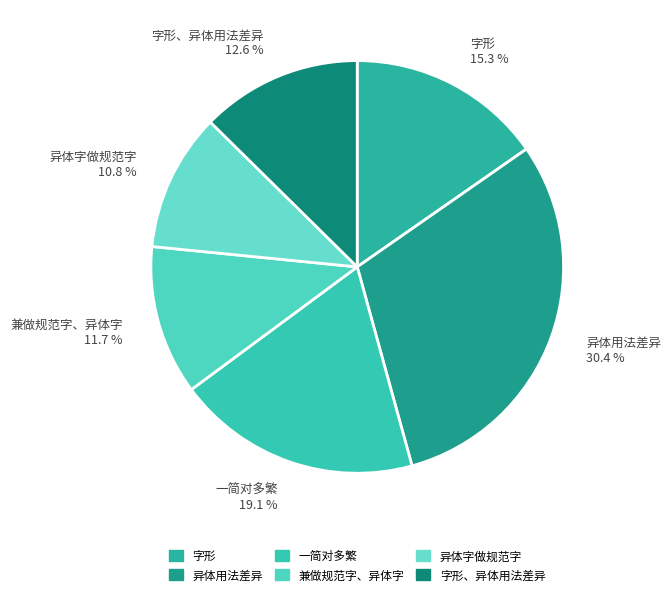

How many slices are in this pie chart?

6